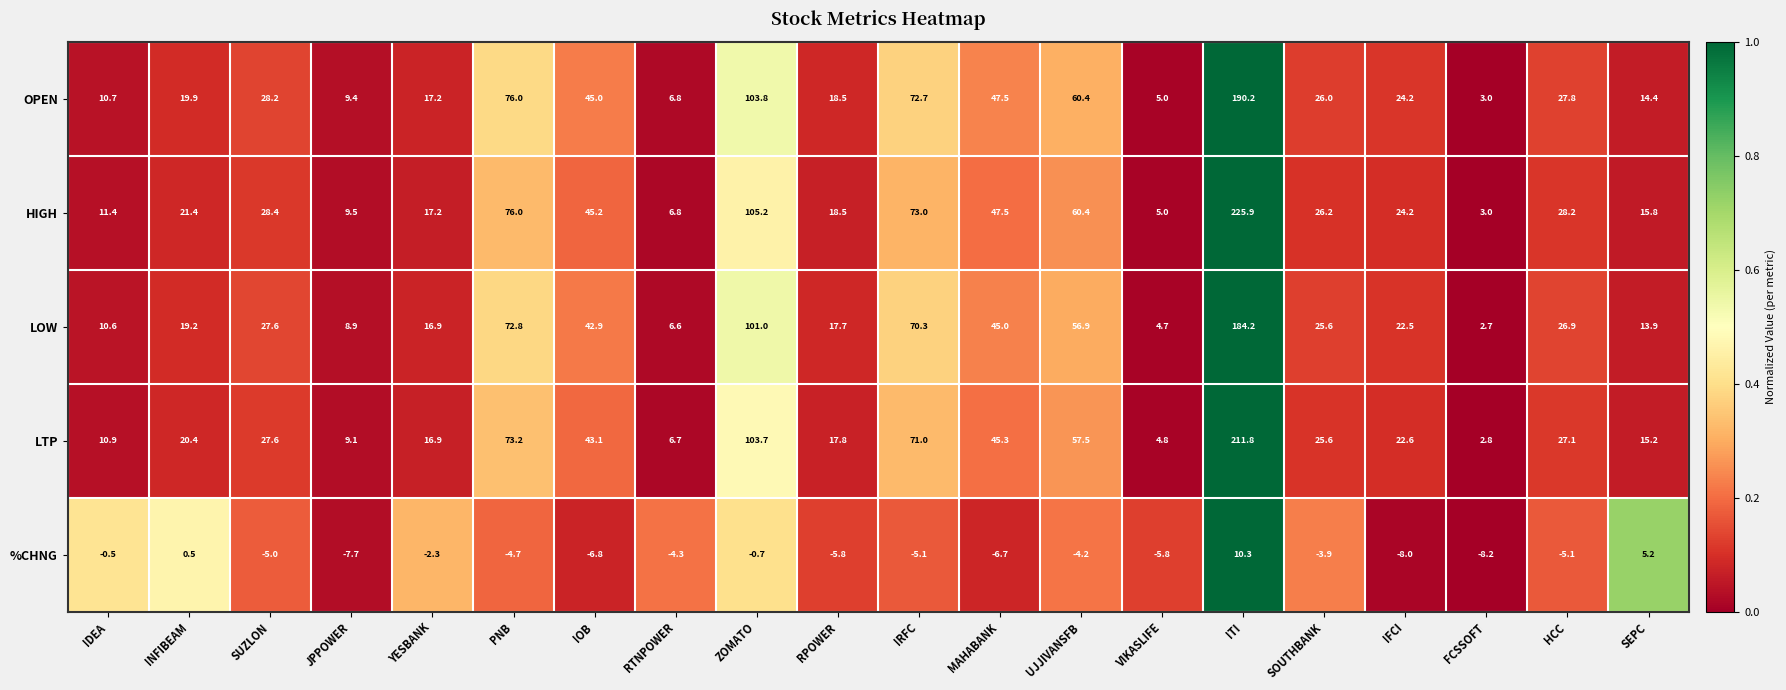

Which series has the widest spread of values?

HIGH